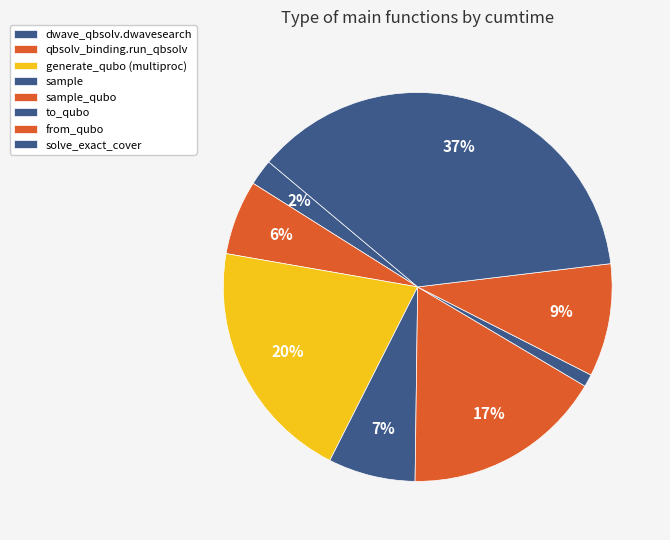

To the nearest percent, what portion does sample_qubo represent?

17%